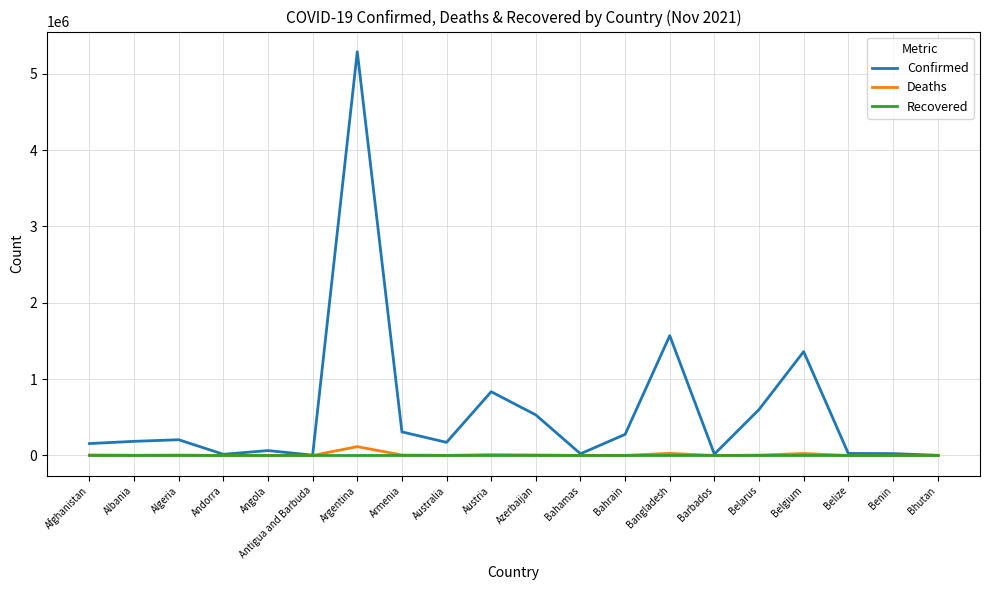

The Recovered series shows 0 at Australia. True or false?

True